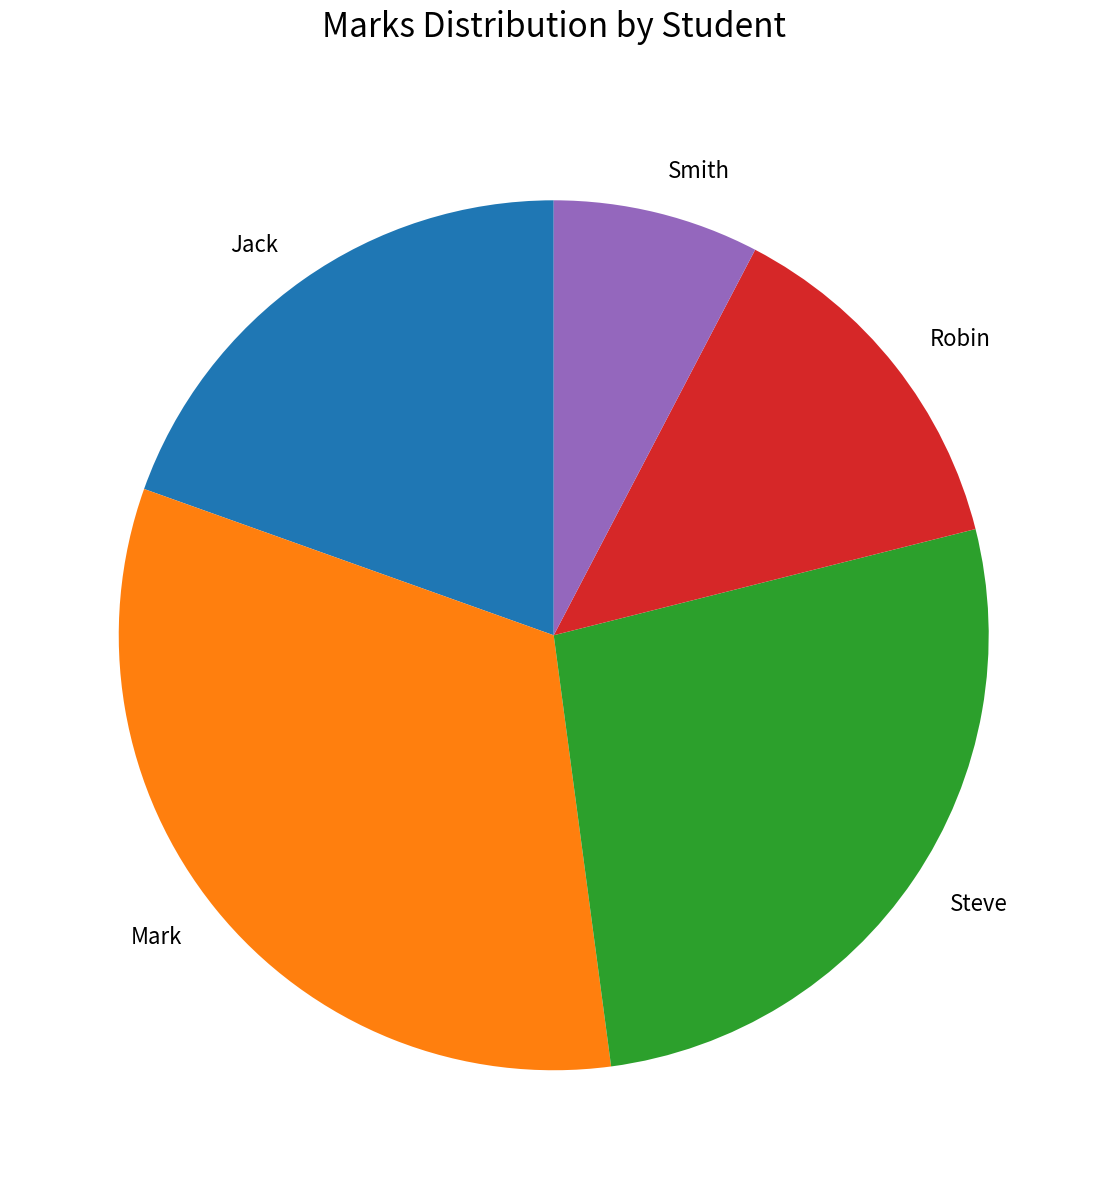

The Jack slice represents 20% of the pie. True or false?

True